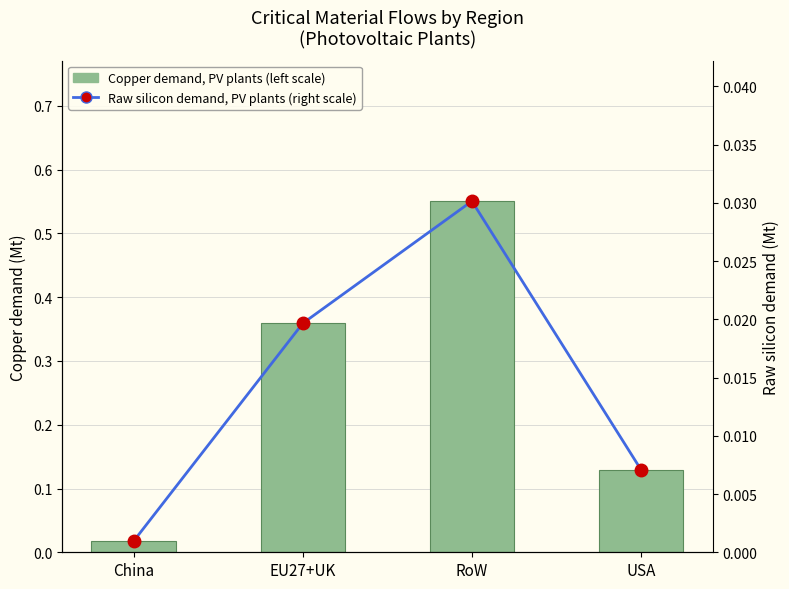

List the series in order of their peak value, highest first.

Copper demand, PV plants (left scale), Raw silicon demand, PV plants (right scale)